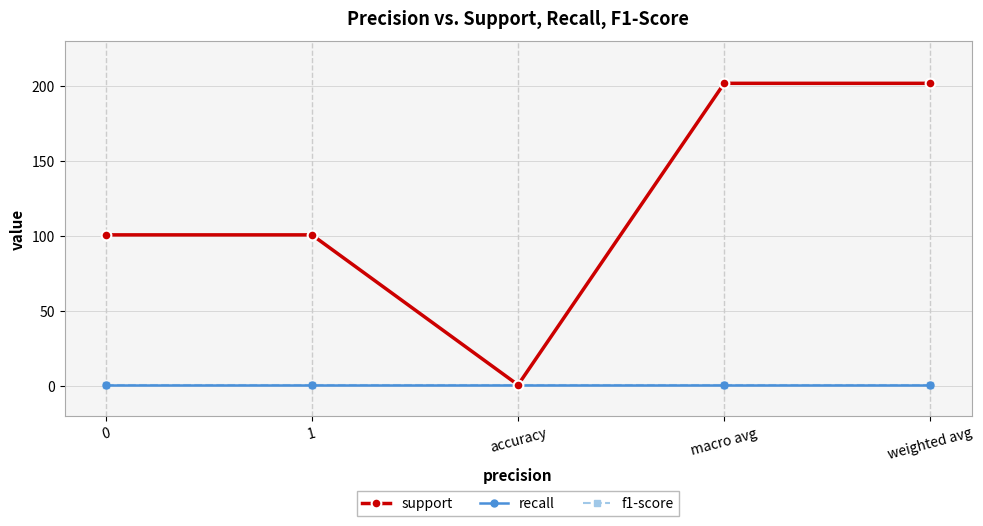

What is the value of the support point at the 3rd from the left?

1